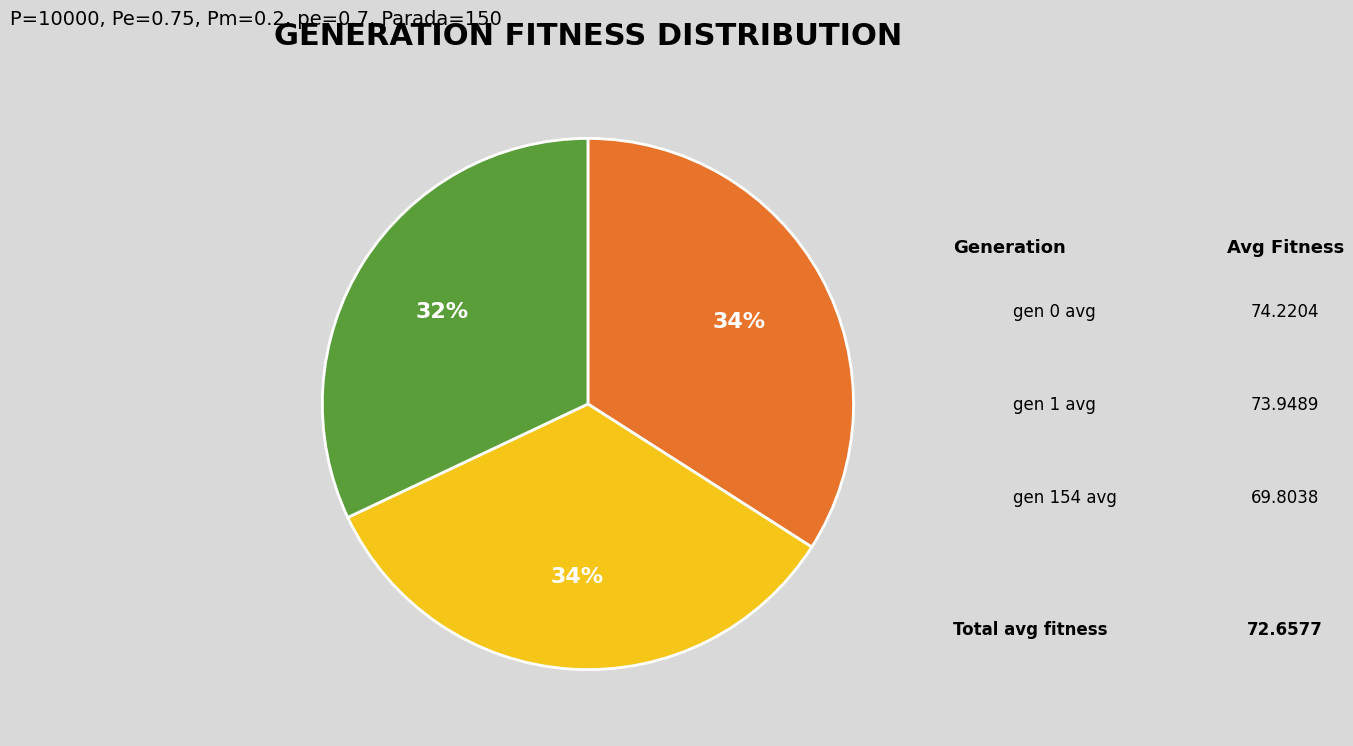

To the nearest percent, what is the average slice percentage?

33%